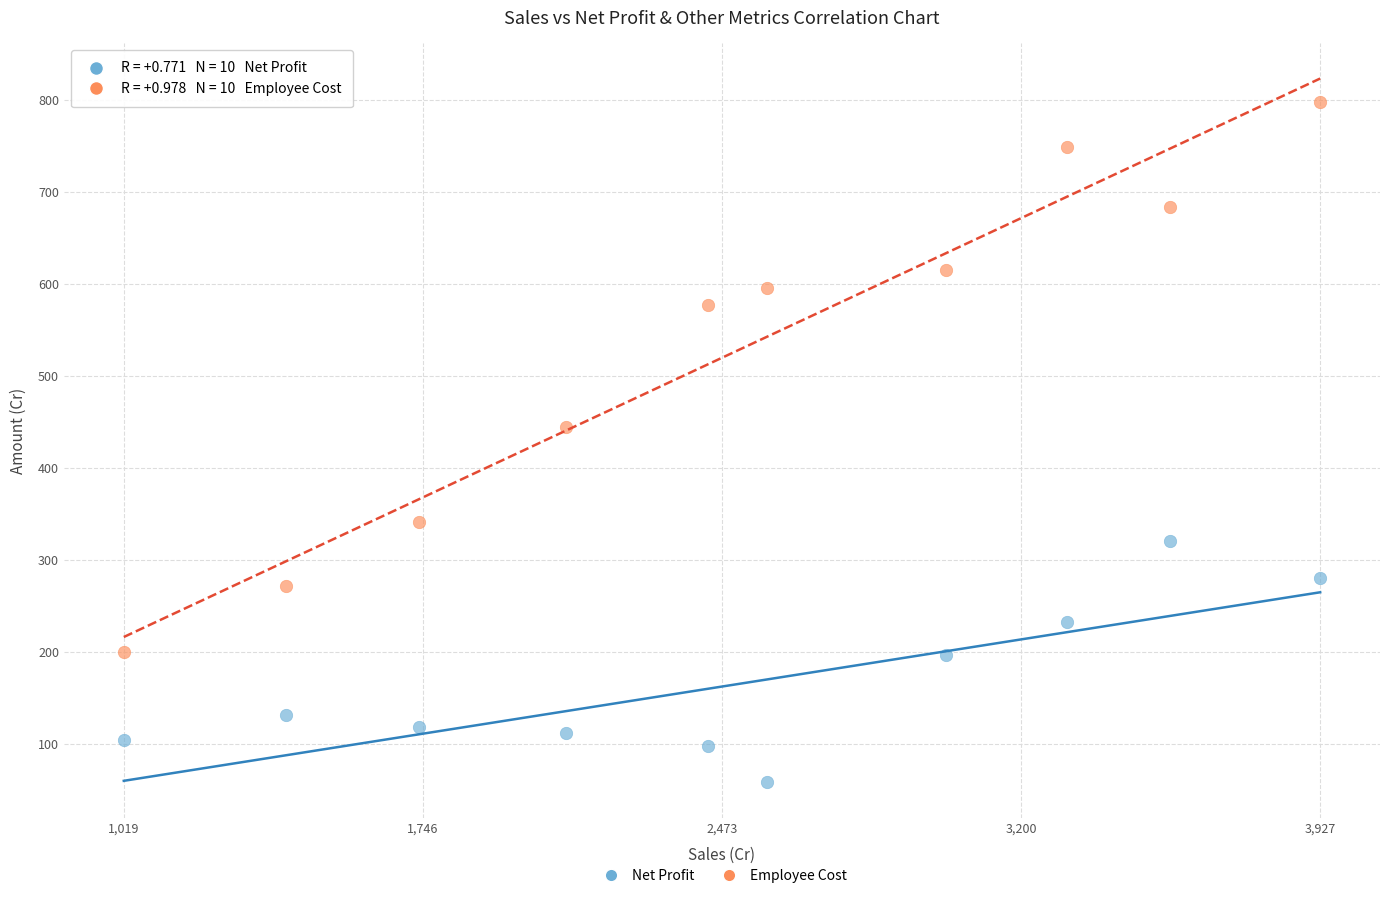

In the Employee Cost series, what Y value is closest to 498?

444.5